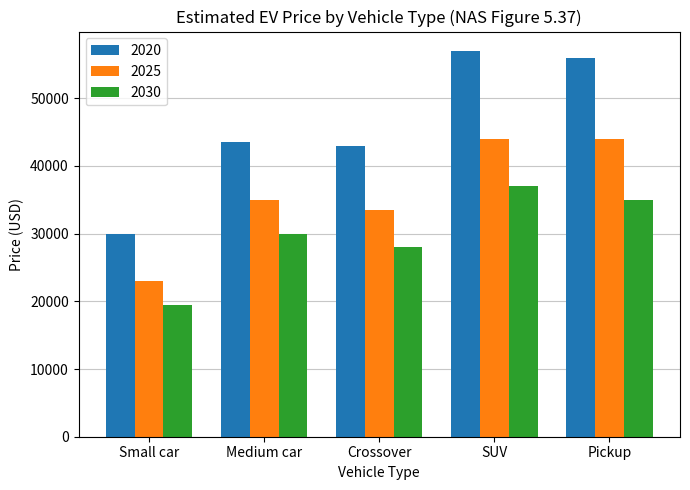

What is the difference between the maximum and minimum values in the 2030 series?

17500